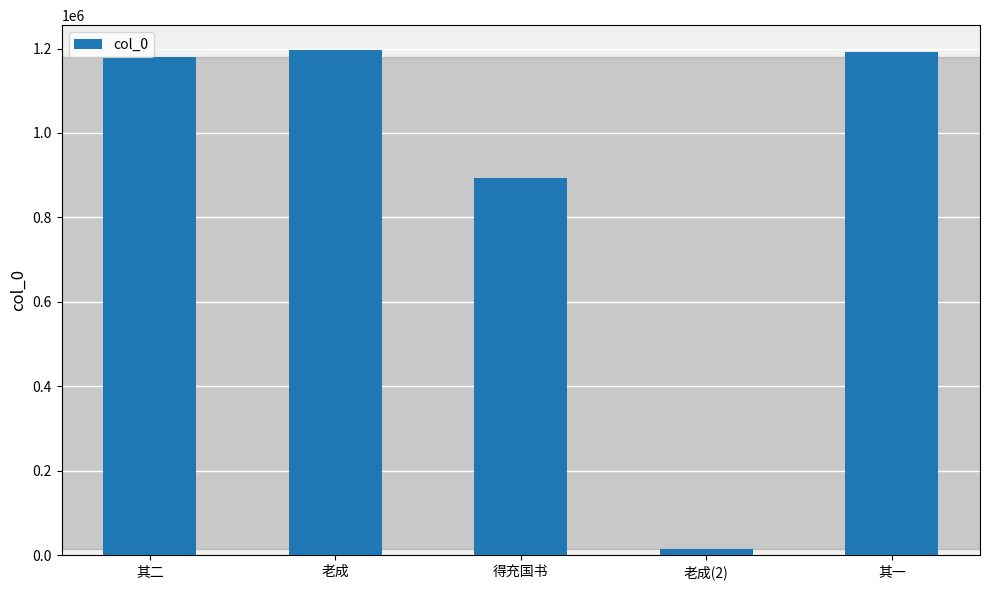

What is the sum of all values?

4474431